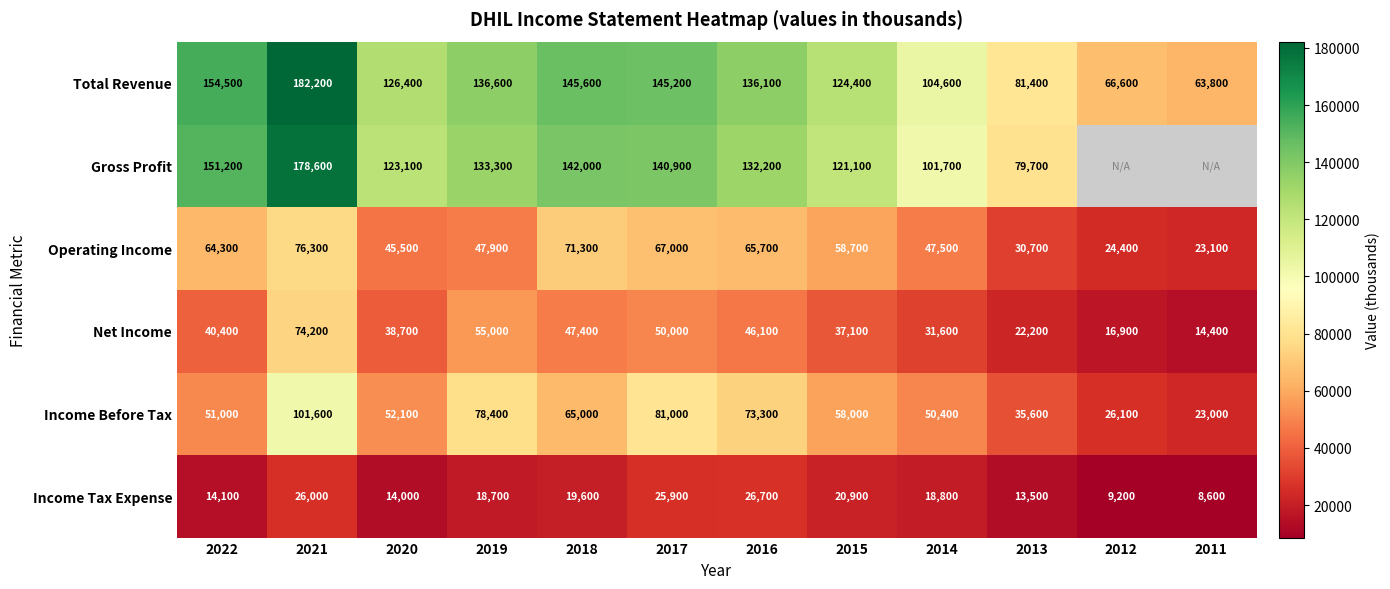

What is the lowest value of the Income Tax Expense series?

8600